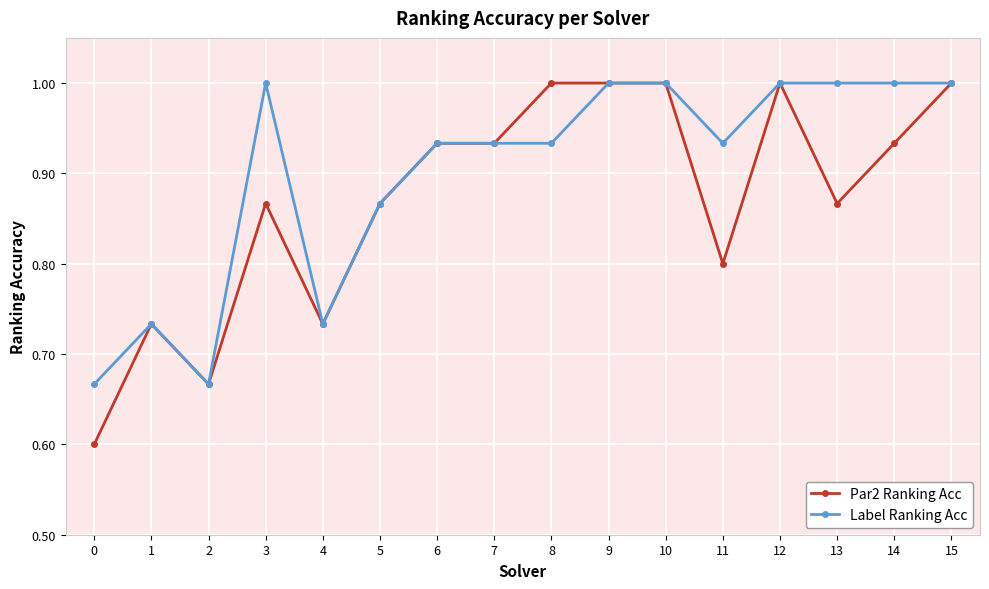

What is the difference between the second highest and minimum values in the Par2 Ranking Acc series?

0.4